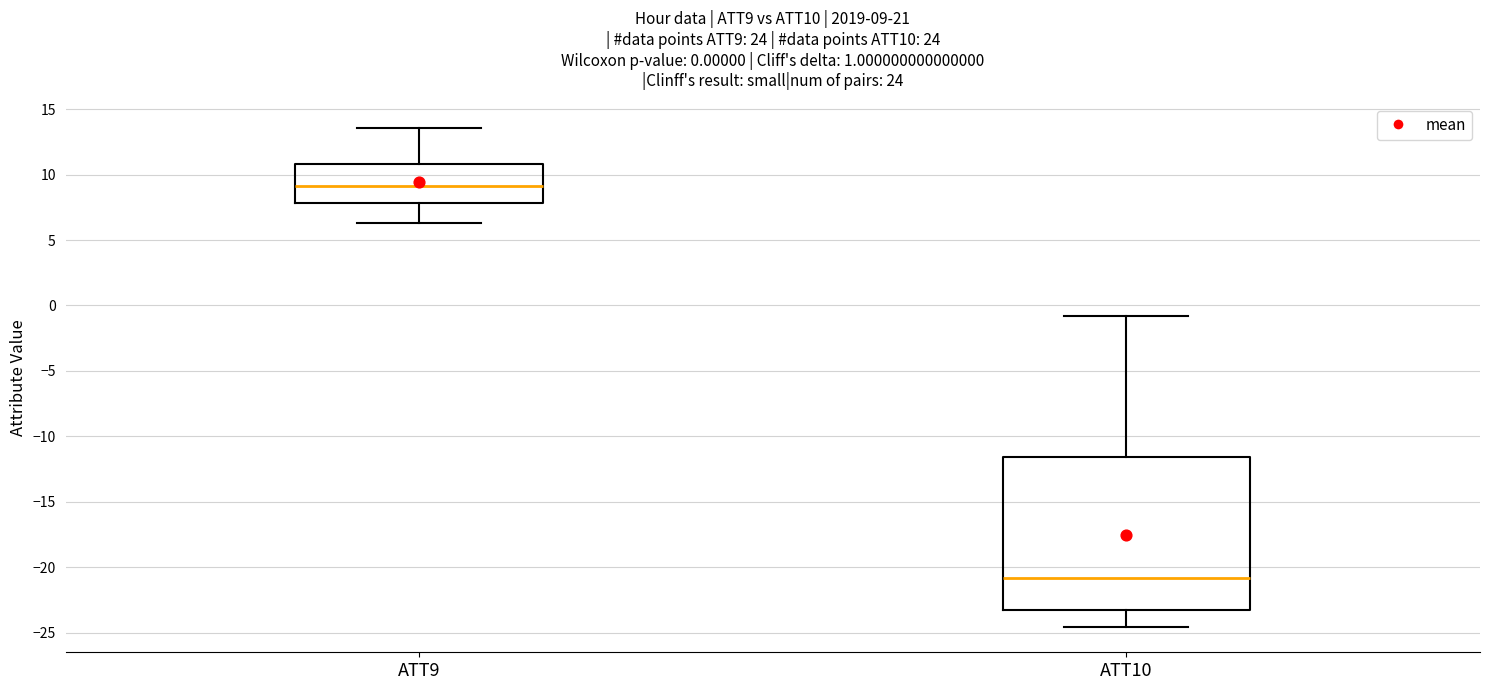

Which box's median line is the highest?

ATT9